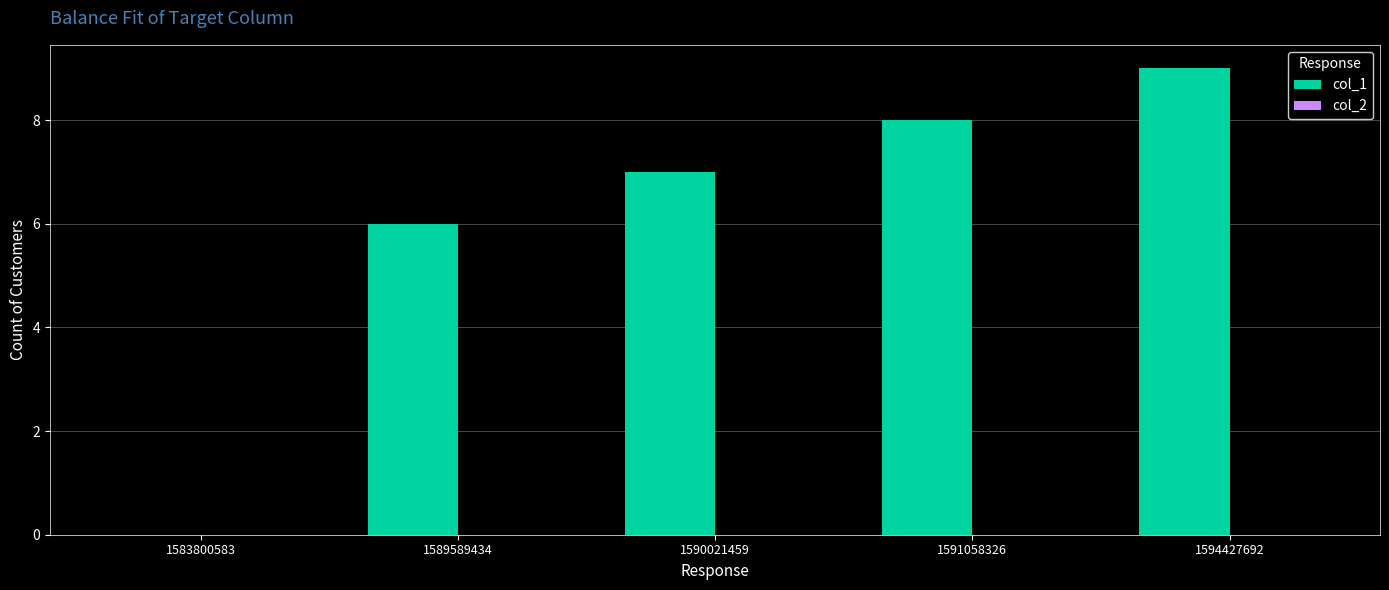

What value does the data have at 1594427692?

9